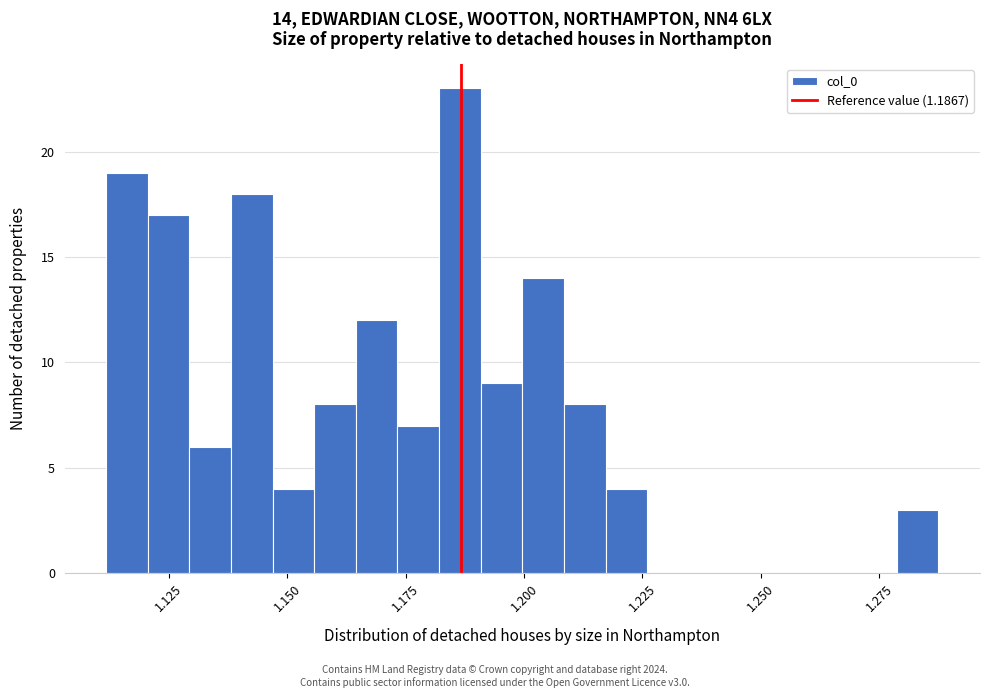

Around what value on the x-axis is the tallest bar? Give the approximate position of its centre, as read against the axis.

1.185